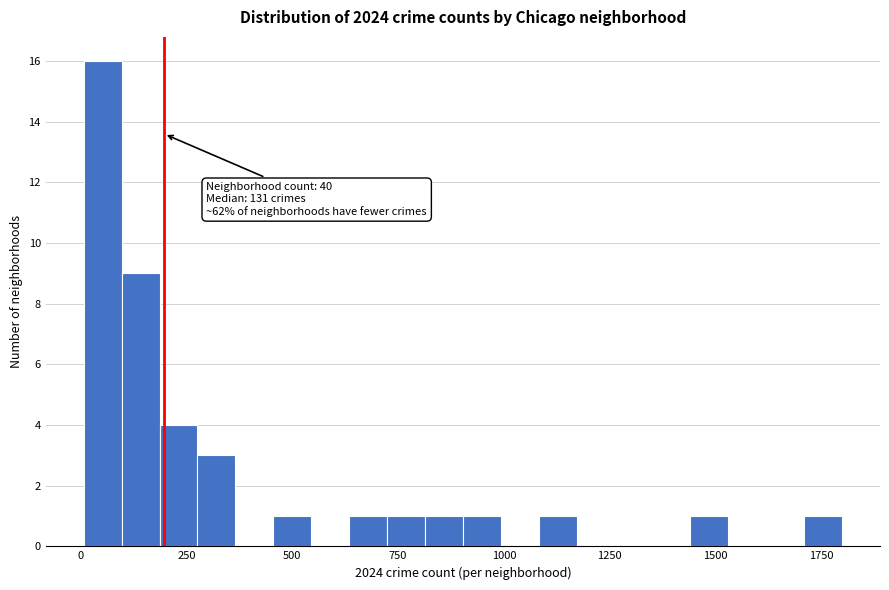

Around what value on the x-axis is the tallest bar? Give the approximate position of its centre, as read against the axis.

50